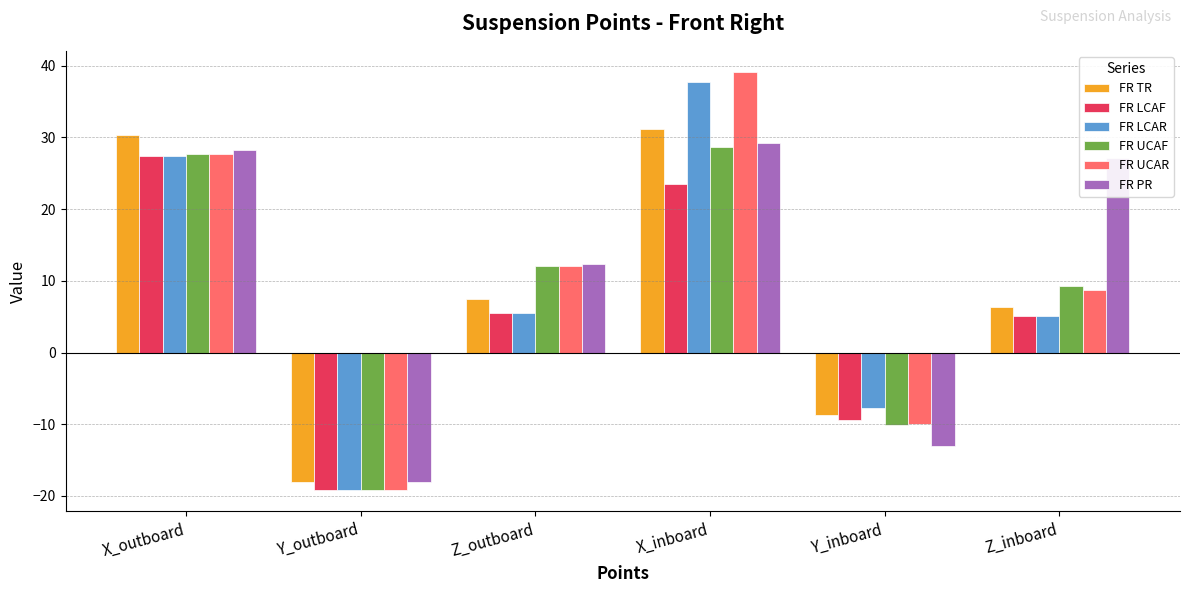

Which category has the lowest value across all series?

Y_outboard